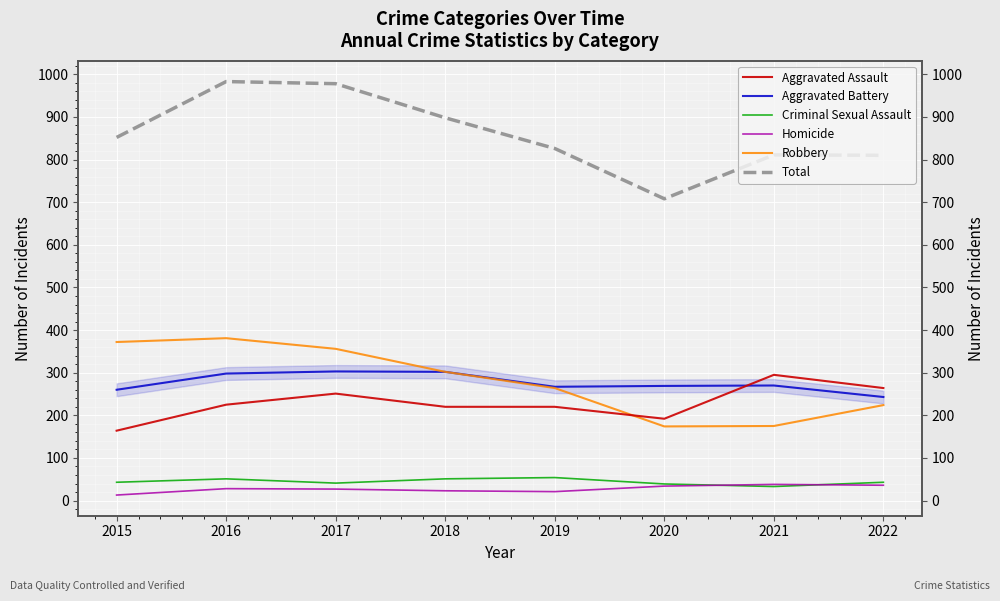

Read the Total value at 2021, to the nearest 5.

810